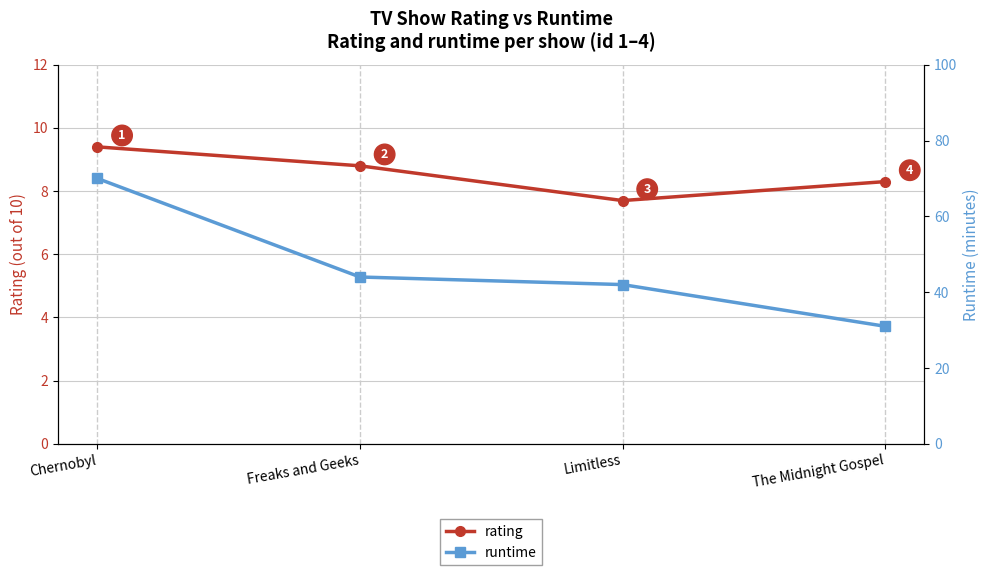

What is the difference between the maximum and second lowest values in the runtime series?

28.0